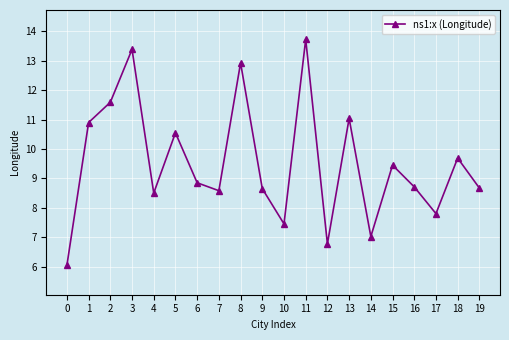

At which category does the chart reach its peak across all series?

11